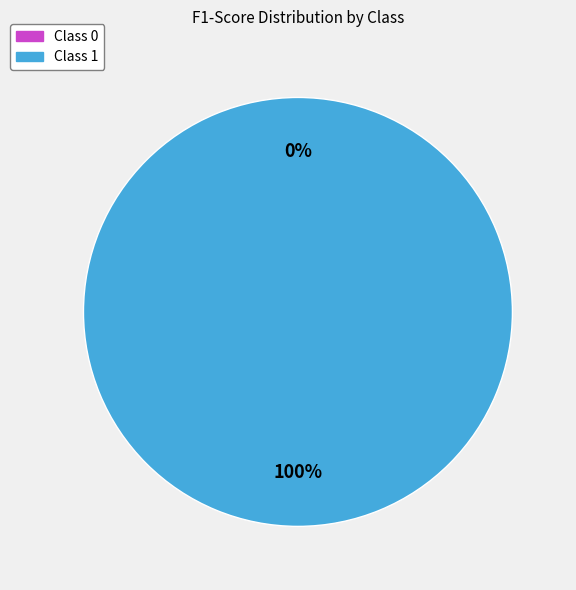

Count the number of slices in the pie.

2